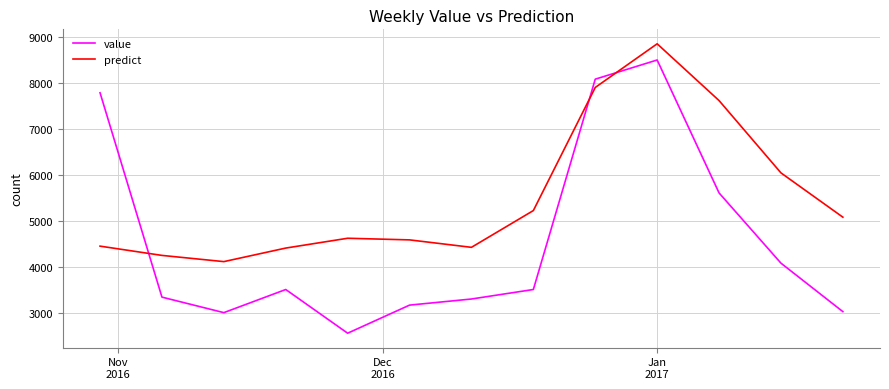

What is the minimum value shown in the chart?

2555.0